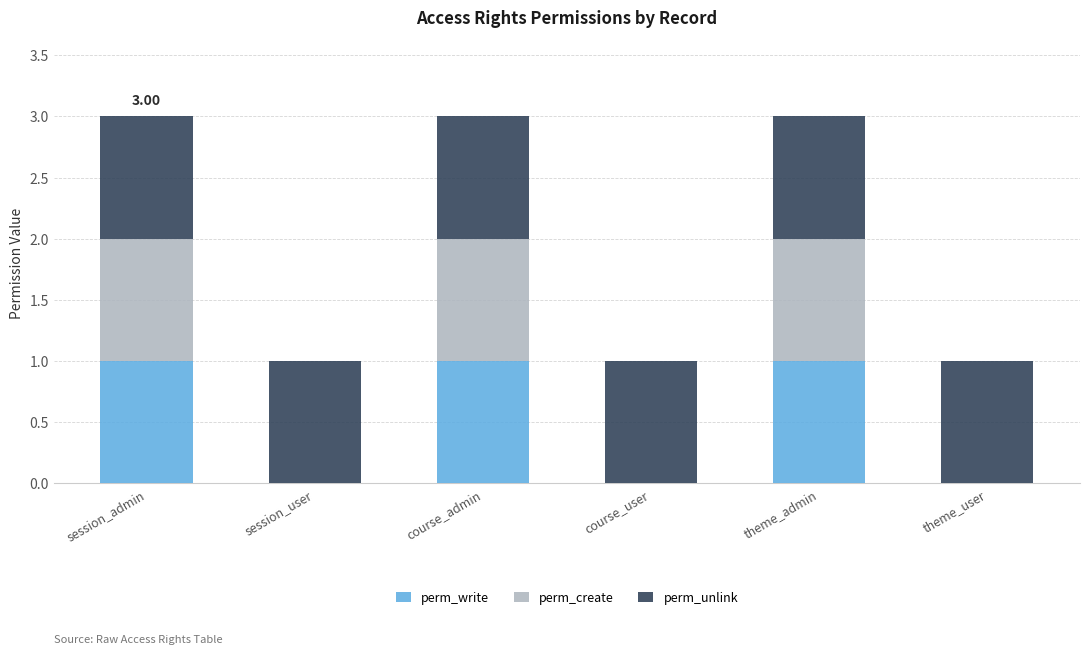

What is the total value across all series at session_admin?

3